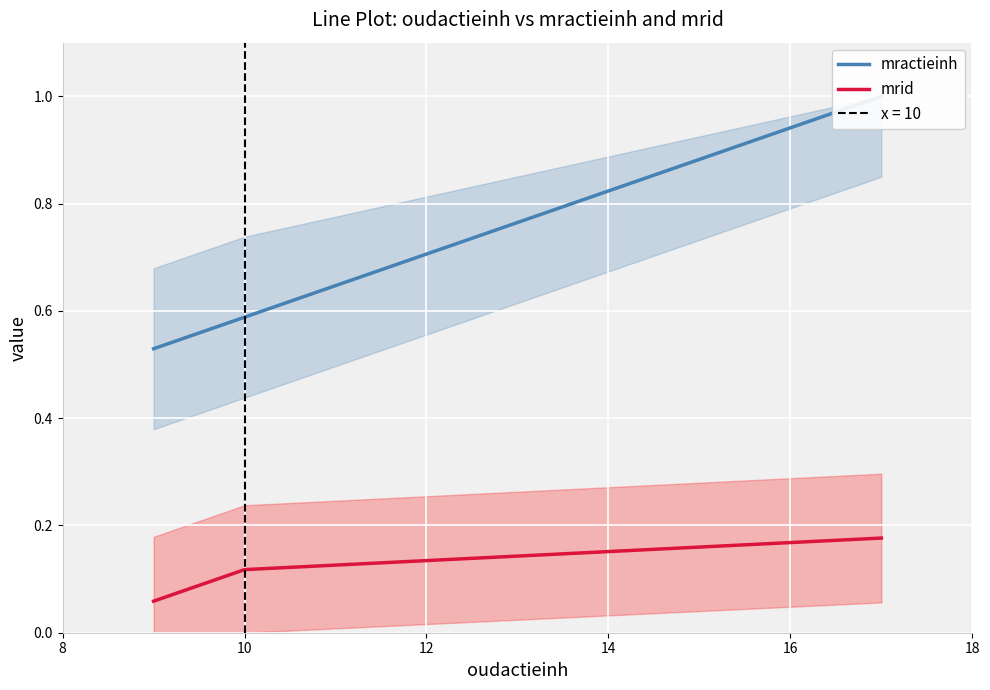

What are all the series names shown in the legend?

mractieinh, mrid